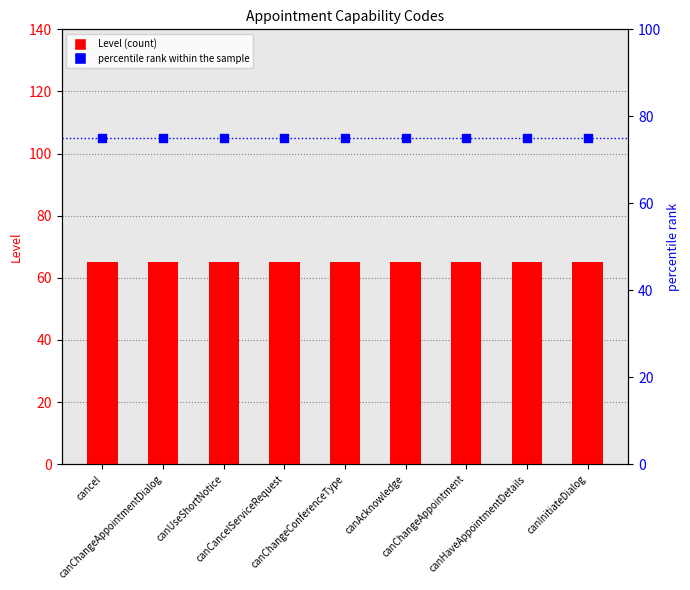

Which series reaches the minimum Y coordinate?

Level (count)